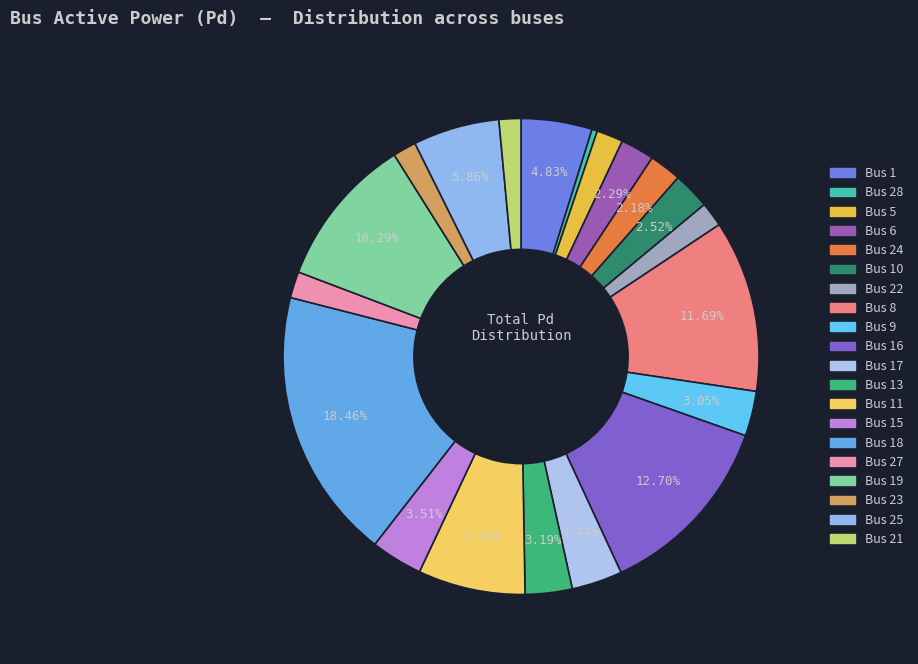

Which slice is the smallest?

Bus 28